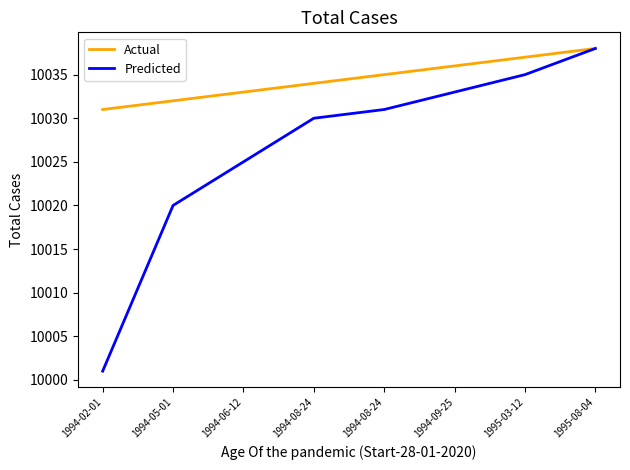

How many series are shown in this chart?

2